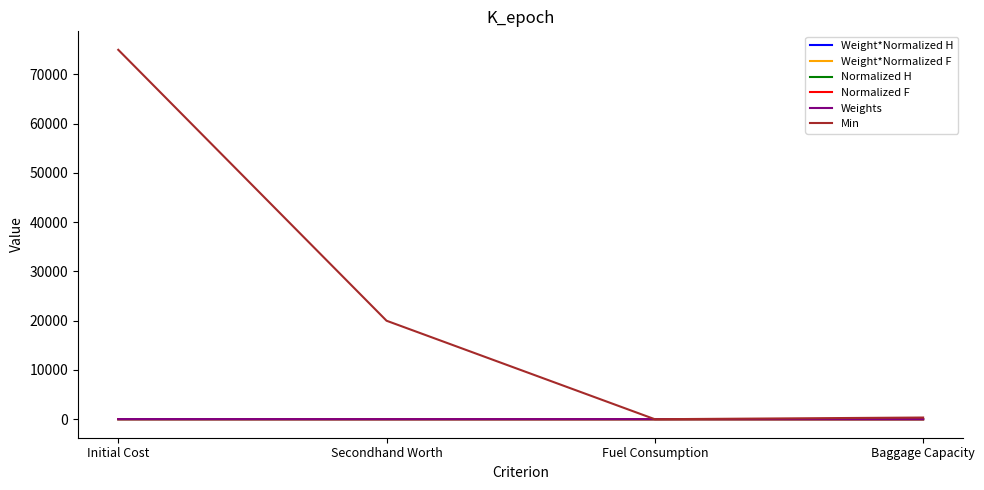

What is the maximum value shown in the chart?

75000.0